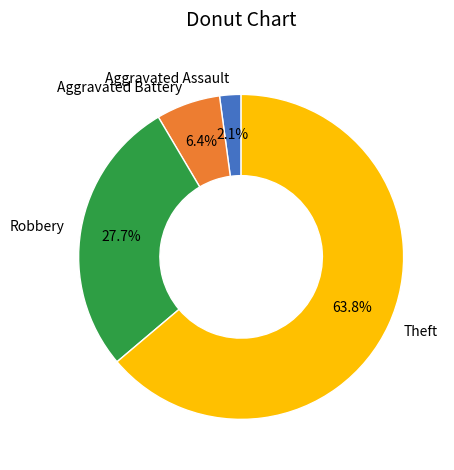

How many slices are in this pie chart?

4